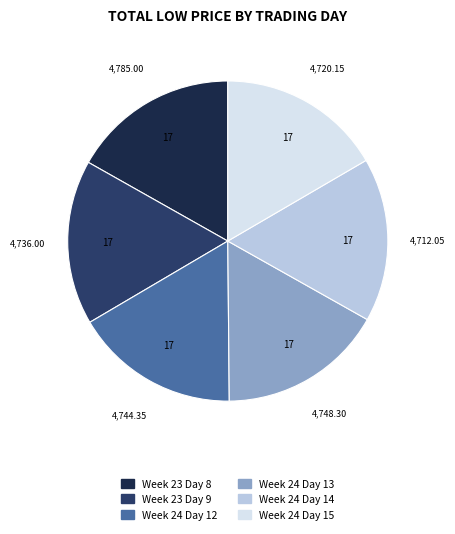

Is there a majority slice in this chart?

No